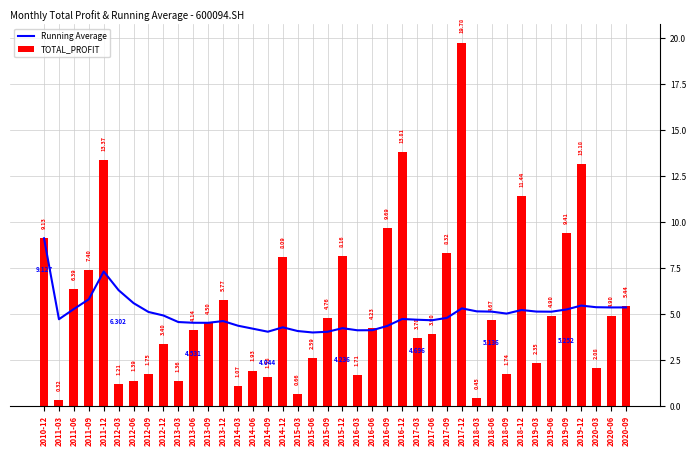

True or false: Running Average has a value of 9.1 at 2010-12.

True